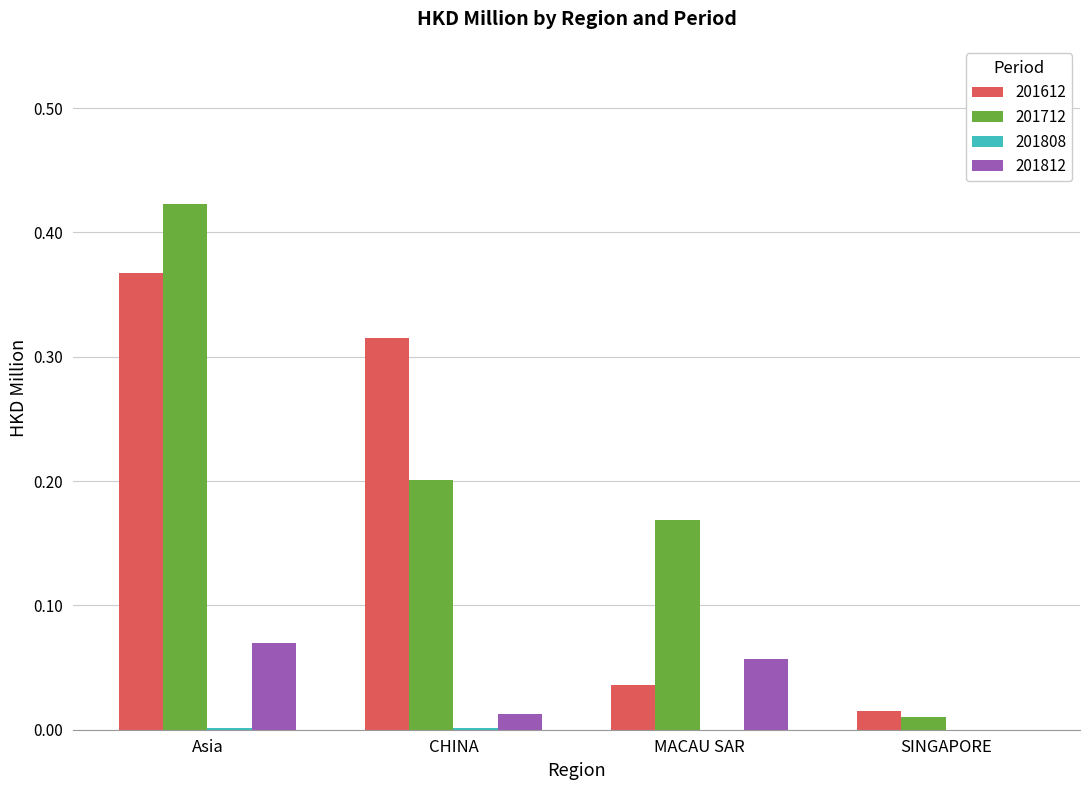

Is the value of 201812 at MACAU SAR greater than the value of 201712 at MACAU SAR?

No